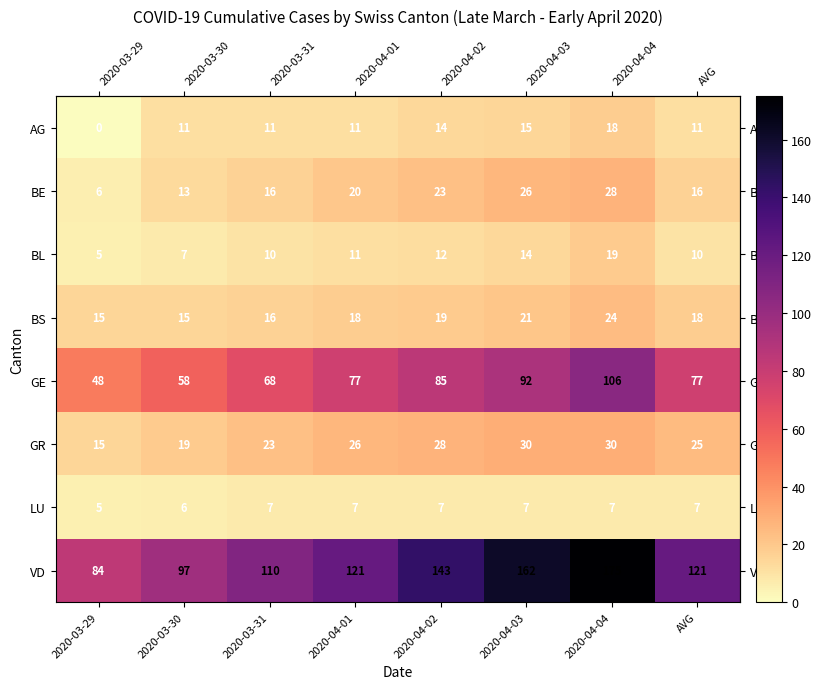

At 2020-03-30, list the series in order from smallest to largest.

LU, BL, AG, BE, BS, GR, GE, VD